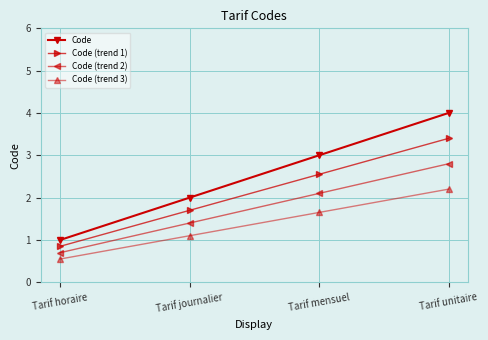

True or false: Code (trend 2) has more than 2 points higher than both neighbors.

False